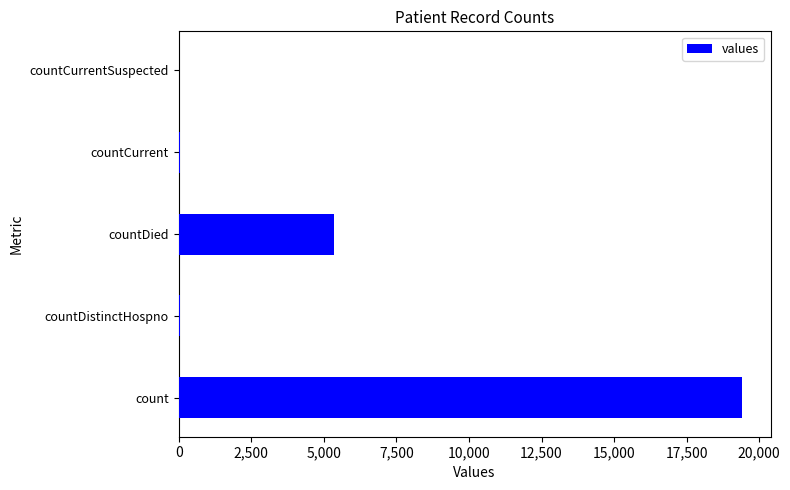

At which category does the chart reach its peak across all series?

count